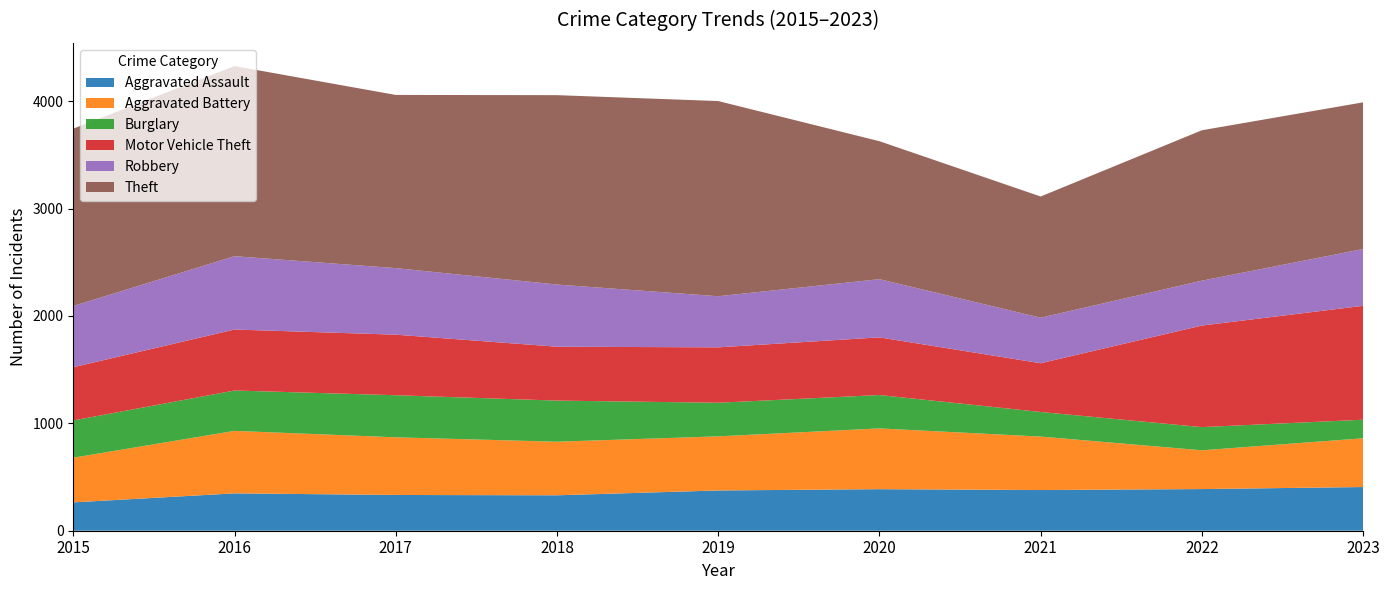

Reading right to left, extract all data points from this chart.

Aggravated Assault: 2023=407	2022=388	2021=379	2020=387	2019=375	2018=330	2017=333	2016=348	2015=264
Aggravated Battery: 2023=454	2022=361	2021=498	2020=566	2019=504	2018=499	2017=537	2016=582	2015=416
Burglary: 2023=173	2022=216	2021=229	2020=311	2019=313	2018=383	2017=392	2016=376	2015=347
Motor Vehicle Theft: 2023=1061	2022=946	2021=454	2020=537	2019=516	2018=502	2017=564	2016=568	2015=496
Robbery: 2023=529	2022=418	2021=424	2020=542	2019=476	2018=579	2017=620	2016=683	2015=570
Theft: 2023=1366	2022=1401	2021=1129	2020=1285	2019=1818	2018=1764	2017=1613	2016=1771	2015=1652